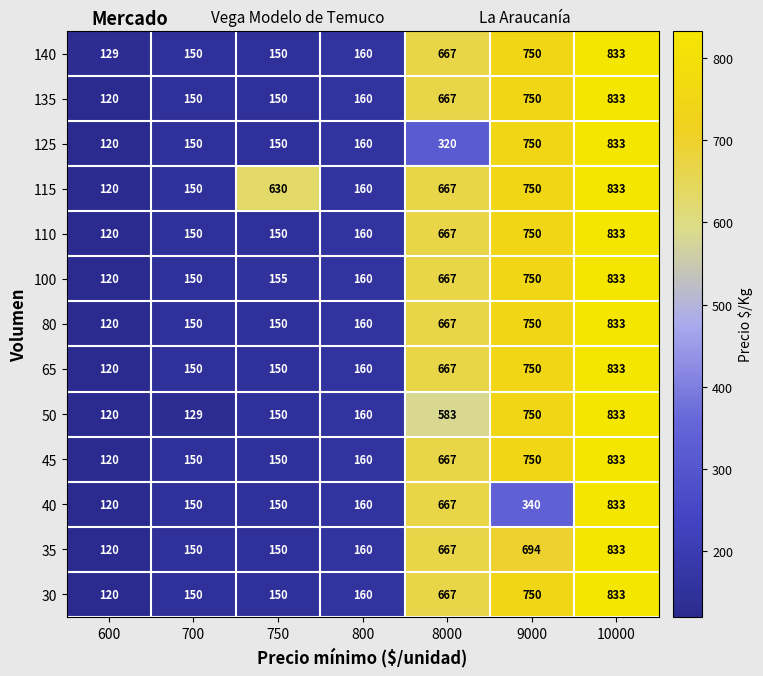

Where is 80 nearest to the value 476?

8000